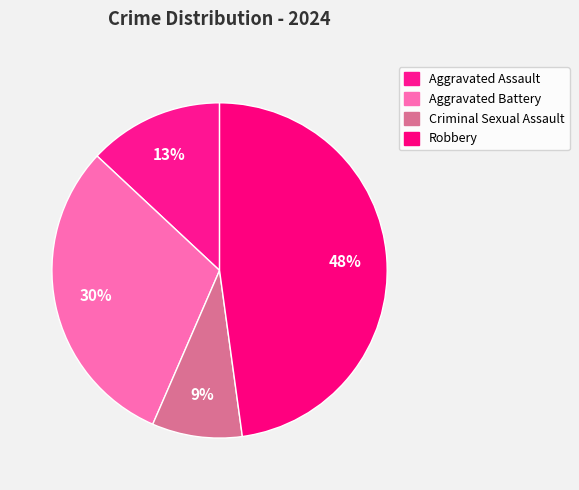

To the nearest percent, what portion does Criminal Sexual Assault represent?

9%